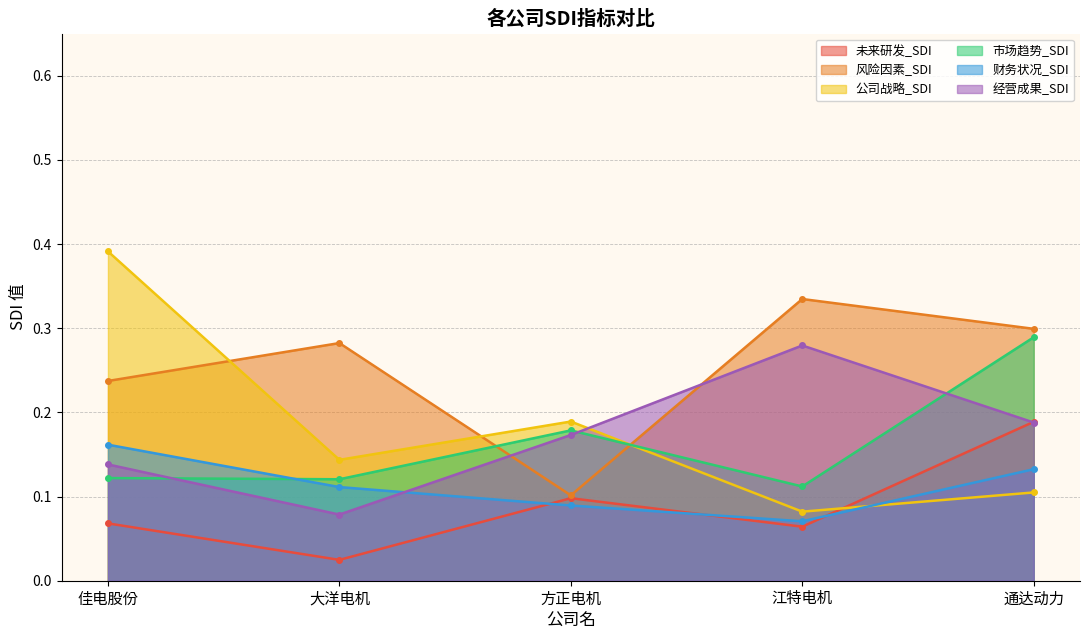

True or false: 未来研发_SDI and 风险因素_SDI intersect in this chart.

False